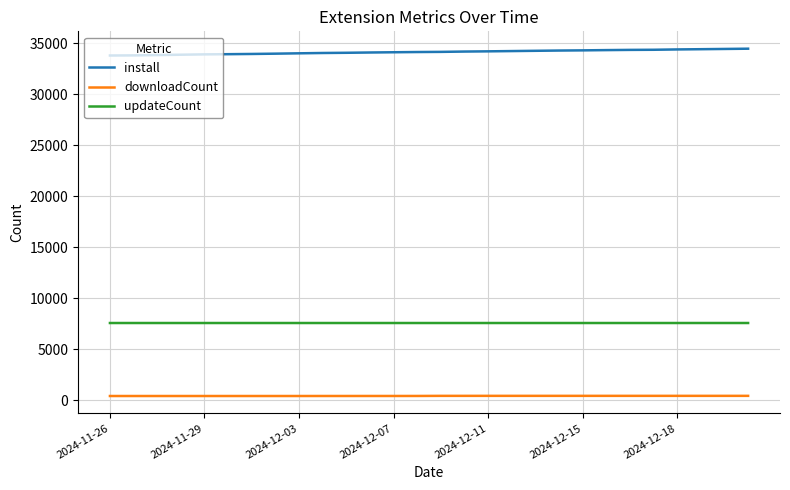

What is the lowest value of the updateCount series?

7569